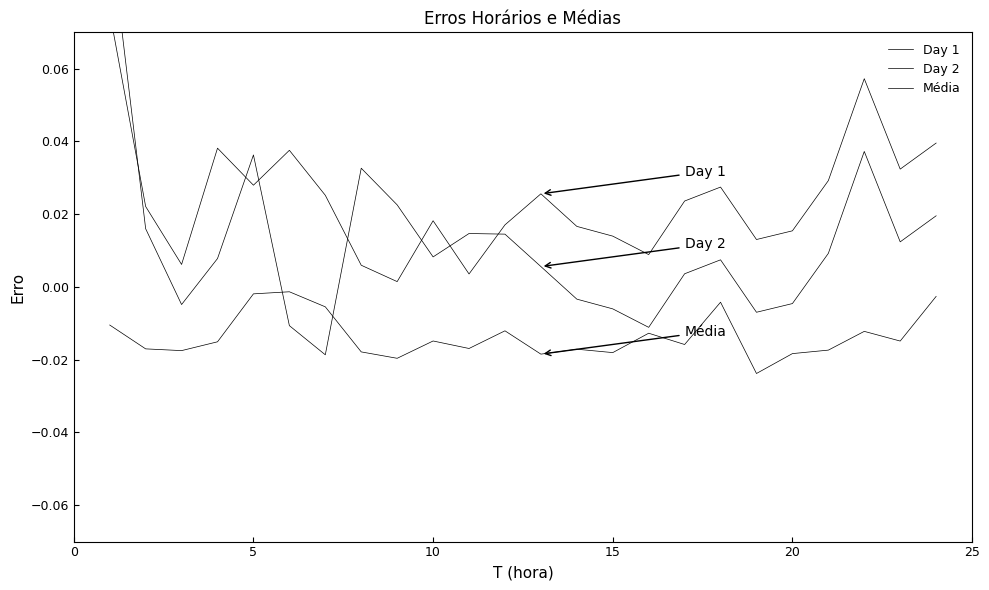

Is this an area chart (filled region under the line)?

No